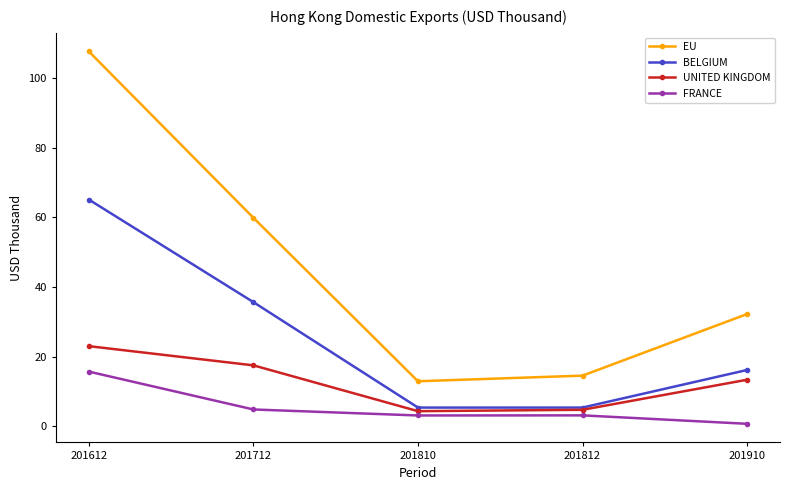

True or false: BELGIUM has more than 2 points higher than both neighbors.

False